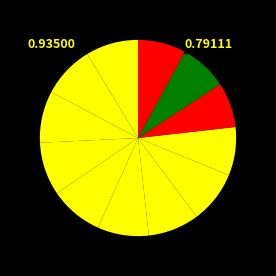

Is there any slice that represents more than half of the pie?

No